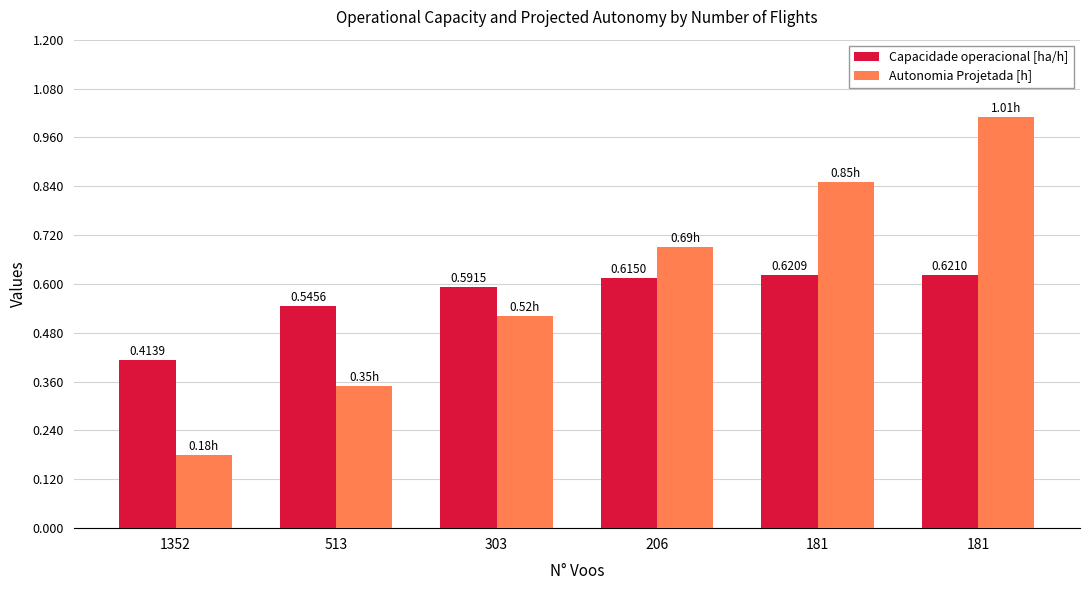

Rank the series by their average value, from lowest to highest.

Capacidade operacional [ha/h], Autonomia Projetada [h]